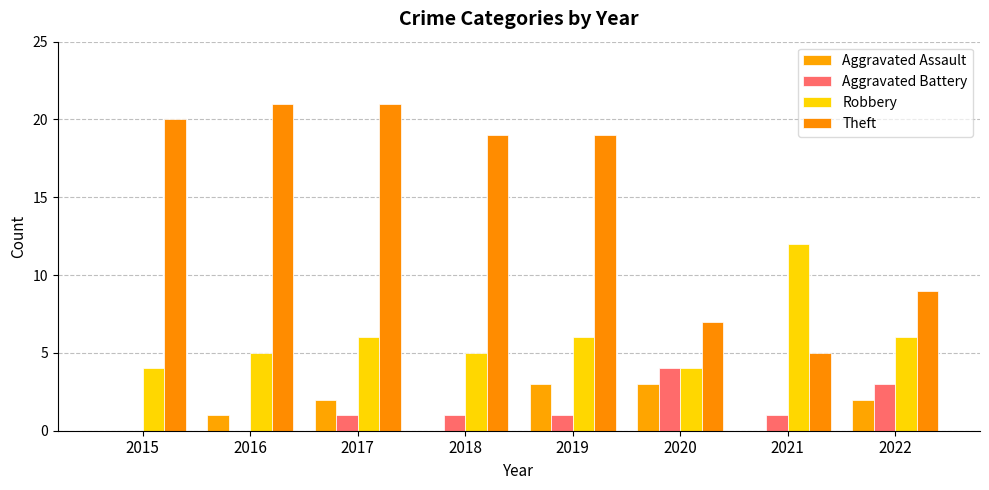

What is the difference between the Theft values at 2020 and 2017?

14